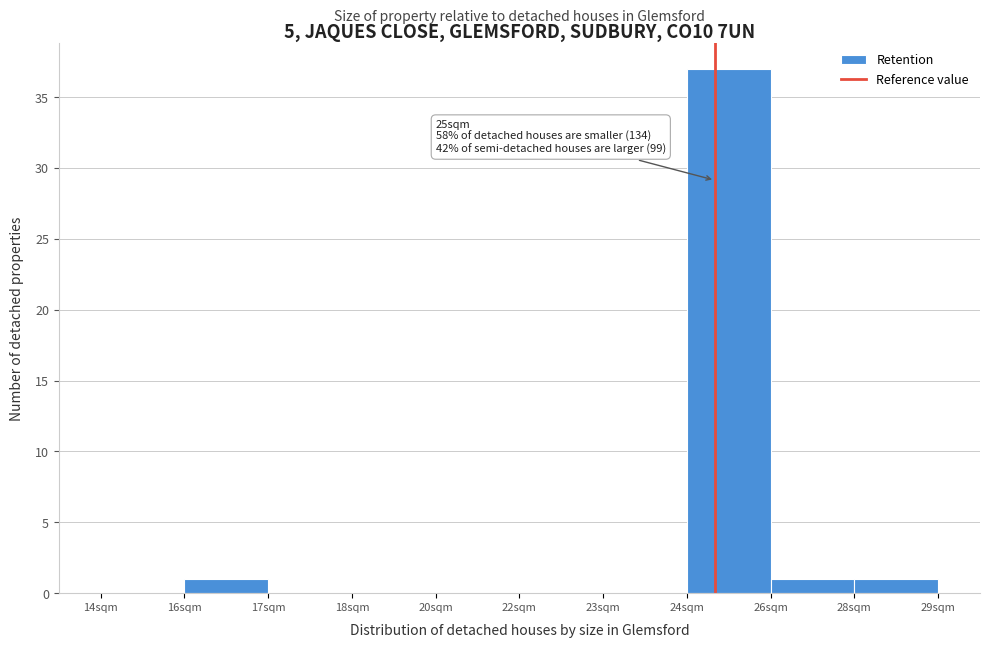

Reading left to right, list all the values displayed in this chart.

14sqm=0	16sqm=1	17sqm=0	18sqm=0	20sqm=0	22sqm=0	23sqm=0	24sqm=37	26sqm=1	28sqm=1